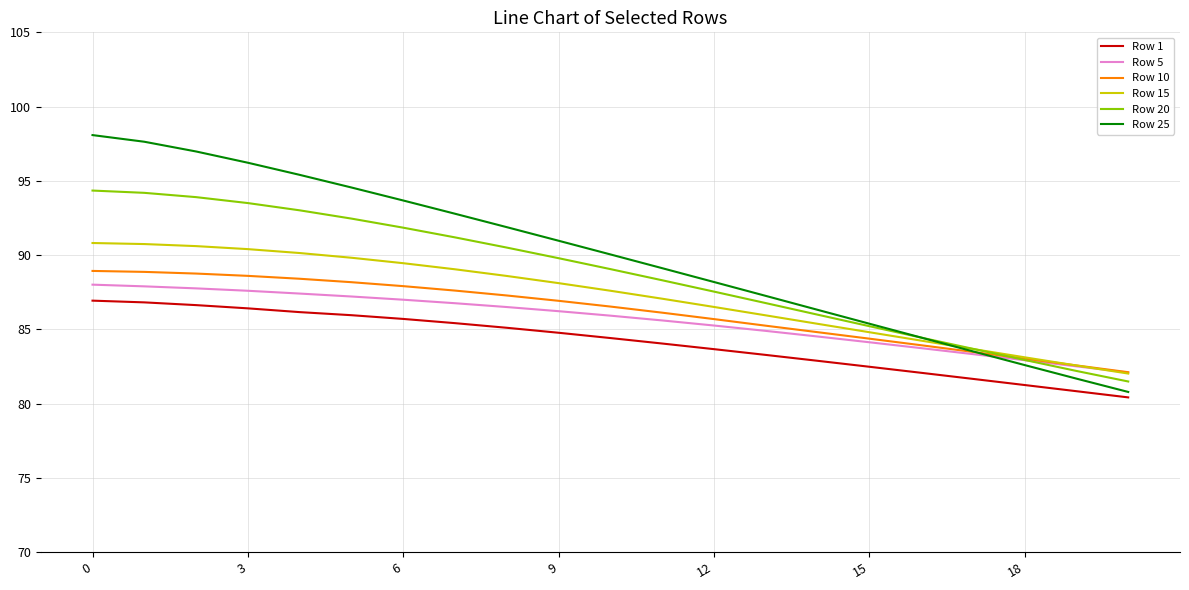

Does the chart display data point markers on the line(s)?

No